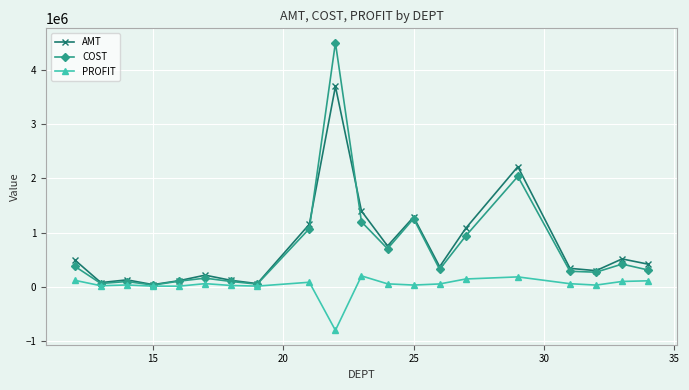

Does the chart have visible grid lines?

Yes